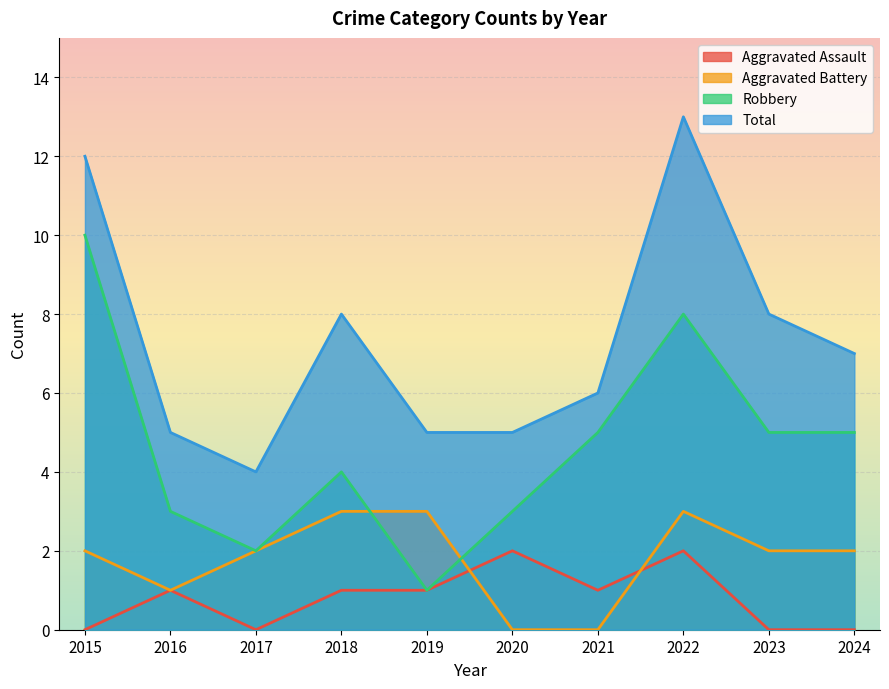

Rank the categories by Total value from highest to lowest.

2022, 2015, 2018, 2023, 2024, 2021, 2016, 2019, 2020, 2017